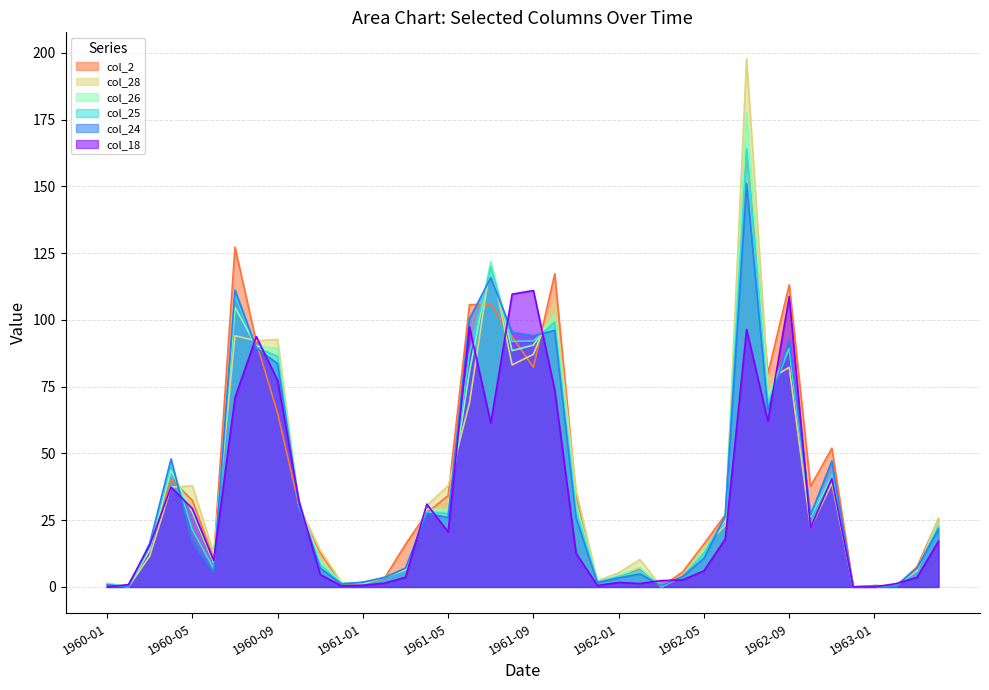

How many values in col_25 are above zero?

39